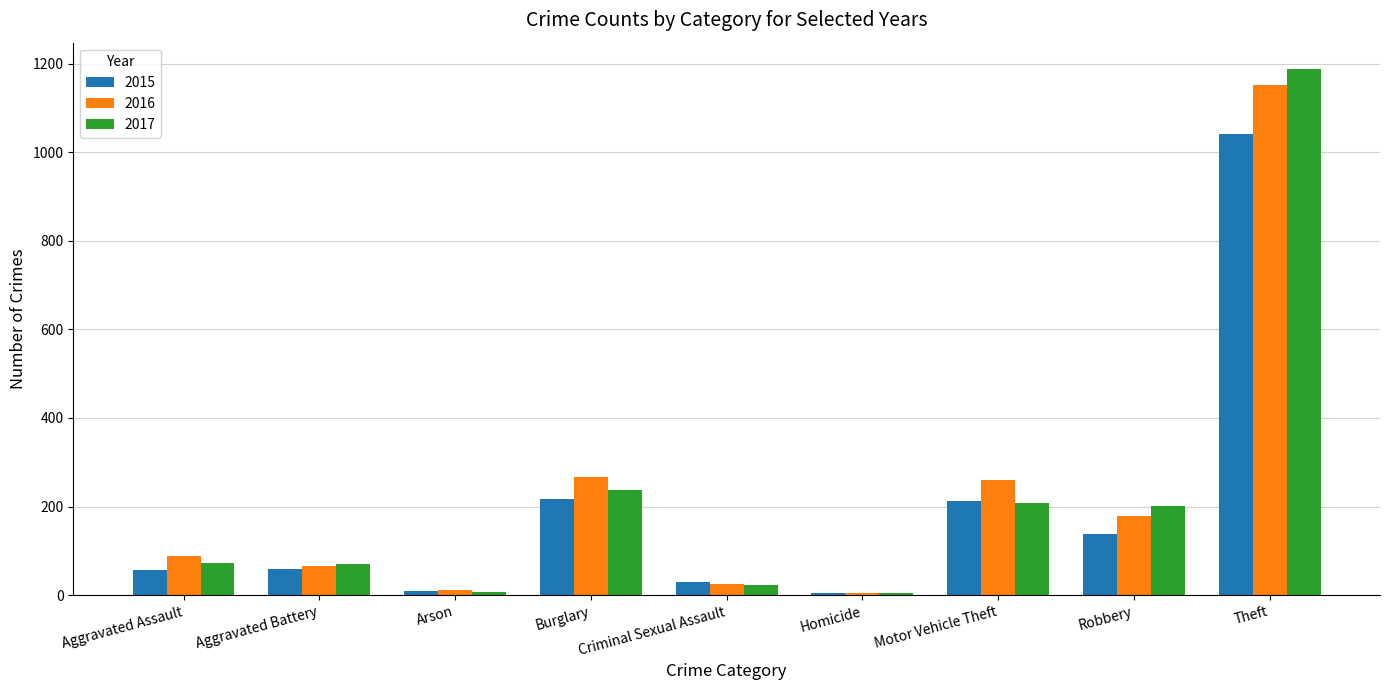

List the series in order of their peak value, lowest first.

2015, 2016, 2017